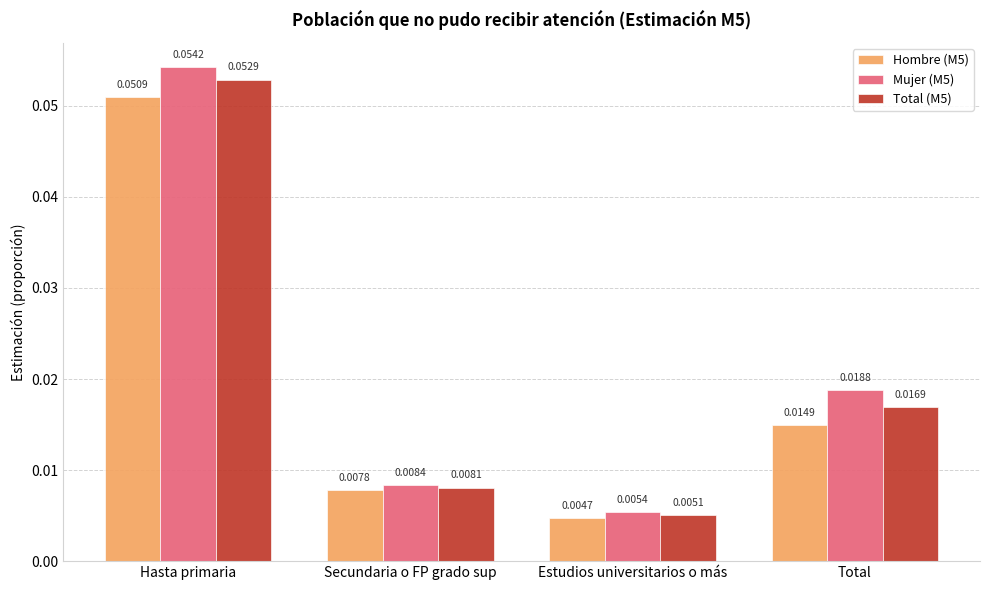

How many bars are there in each group?

3